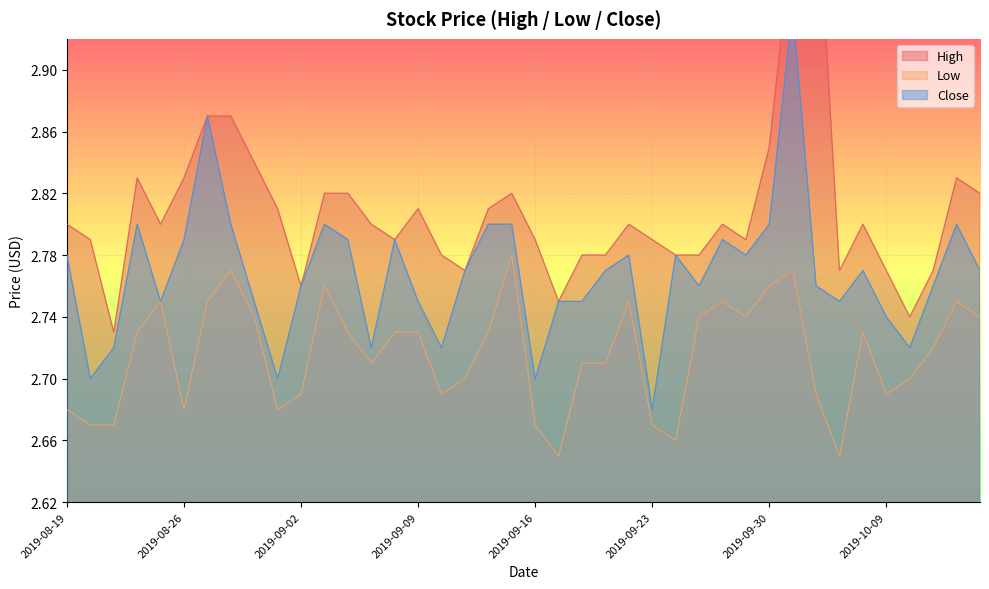

What is the difference between the High values at 2019-09-30 and 2019-09-10?

0.1